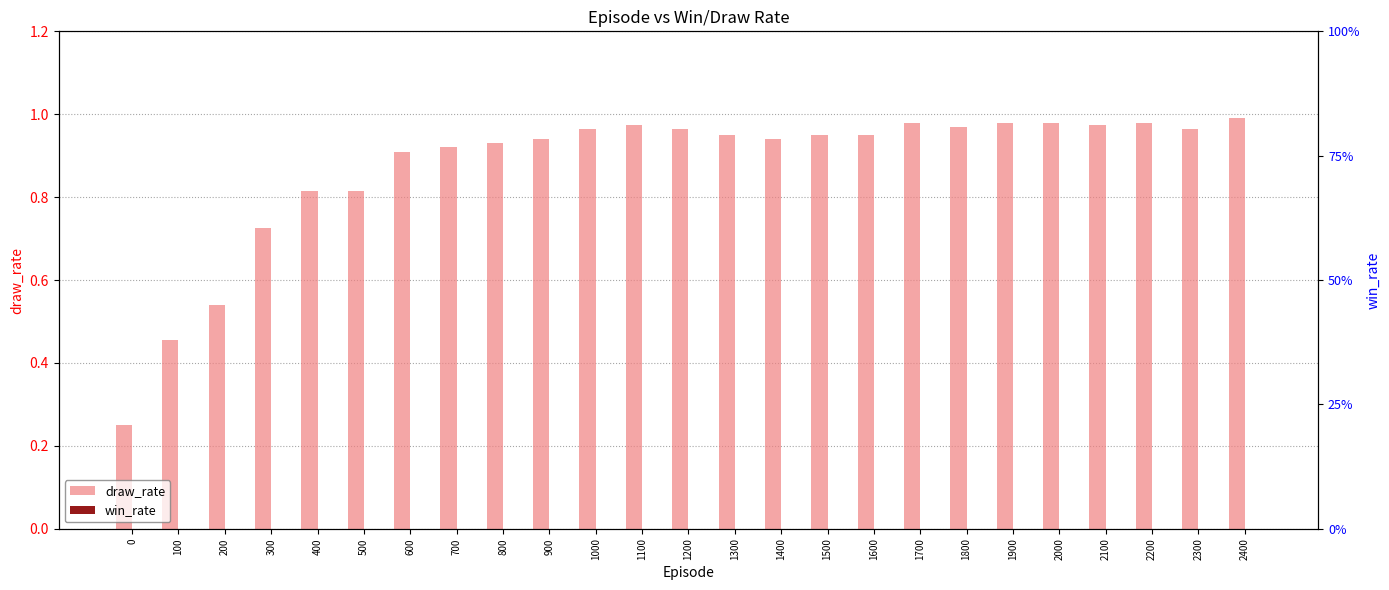

The value of draw_rate at 400 is 0.8. True or false?

True